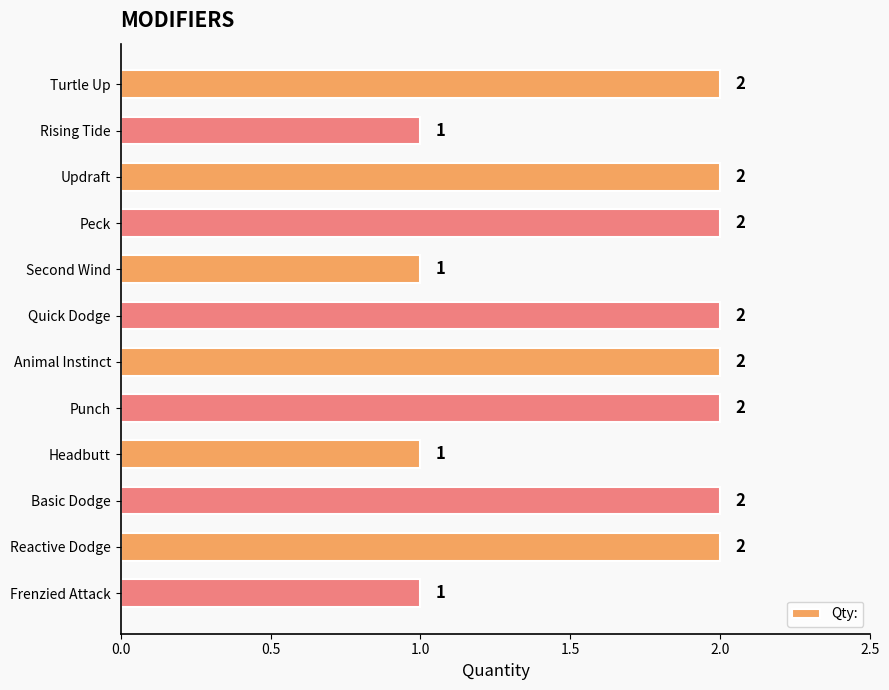

What is the sum of all values?

20